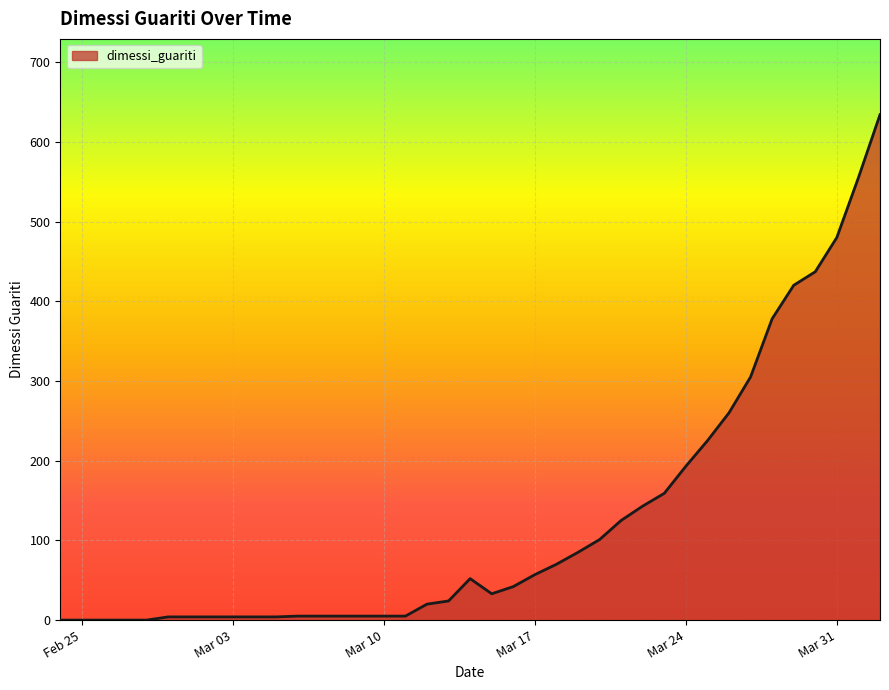

What is the difference between the maximum and minimum values?

634